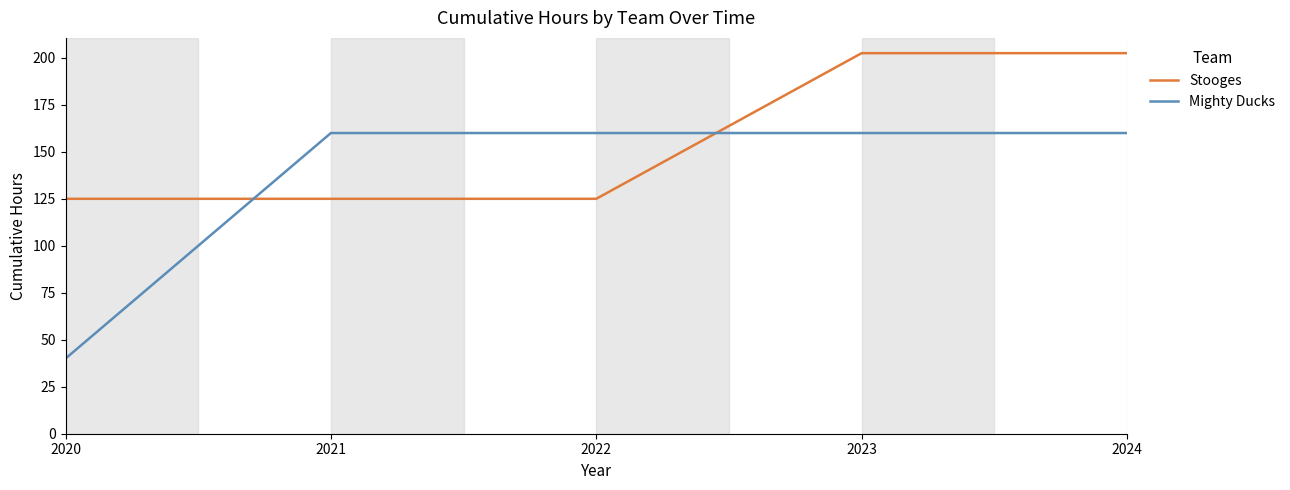

Is it true that Stooges equals 357.6 at 2024?

False